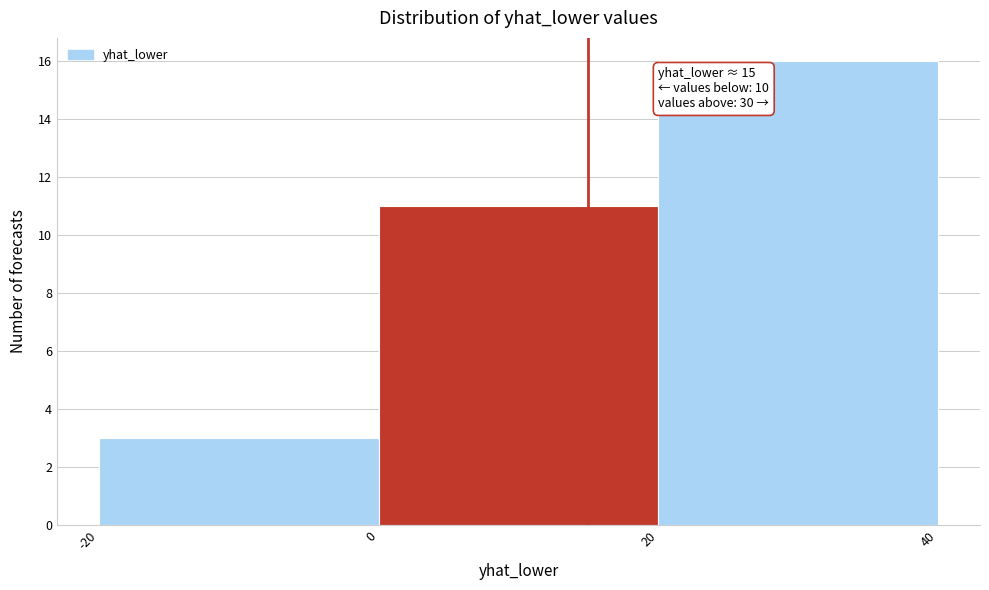

Over which range of the x-axis is the bar tallest?

20 to 40